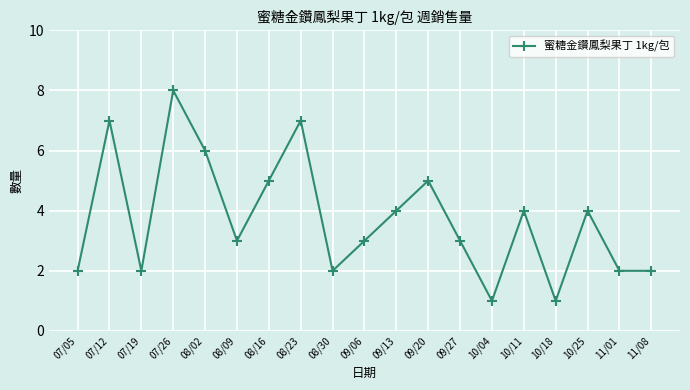

What position from the left is 08/09?

6